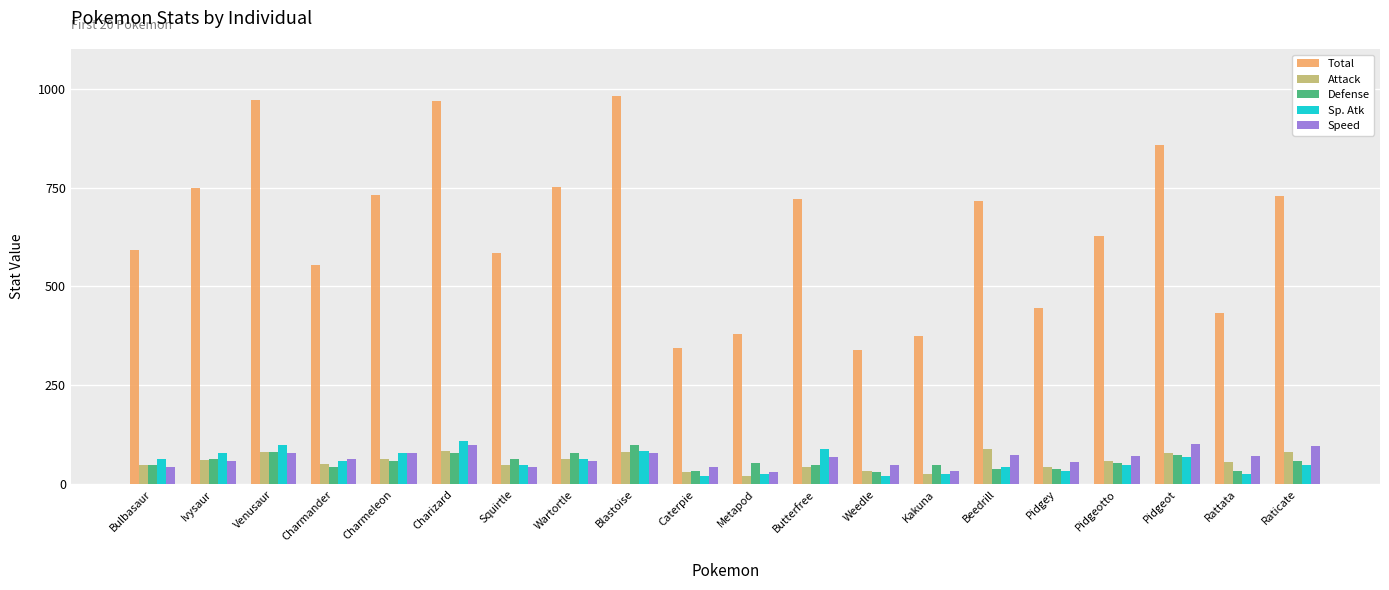

Are the bars horizontal?

No